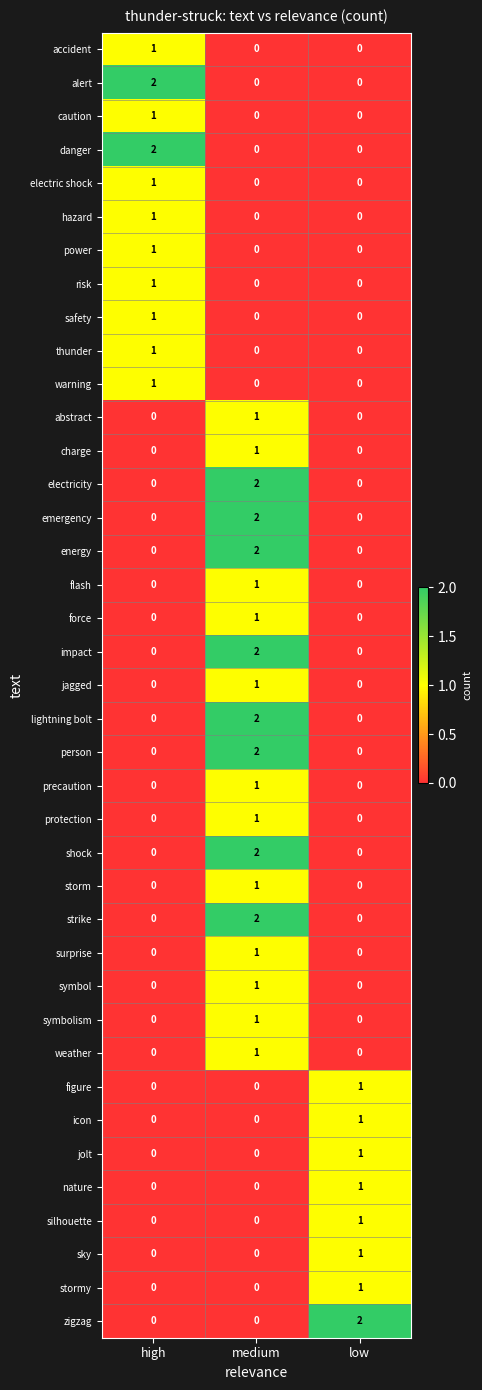

The storm series shows 1 at medium. True or false?

True